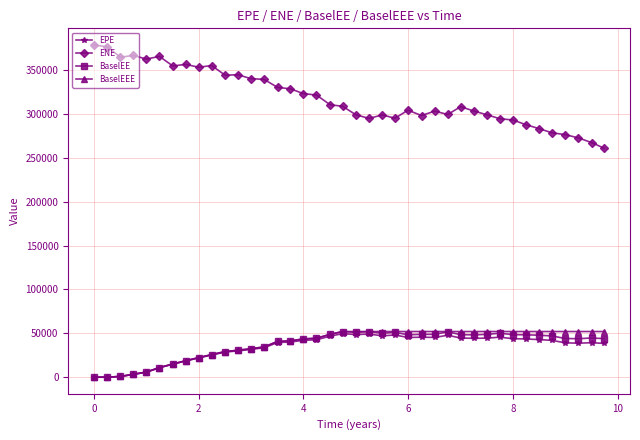

Does the chart display data point markers on the line(s)?

Yes